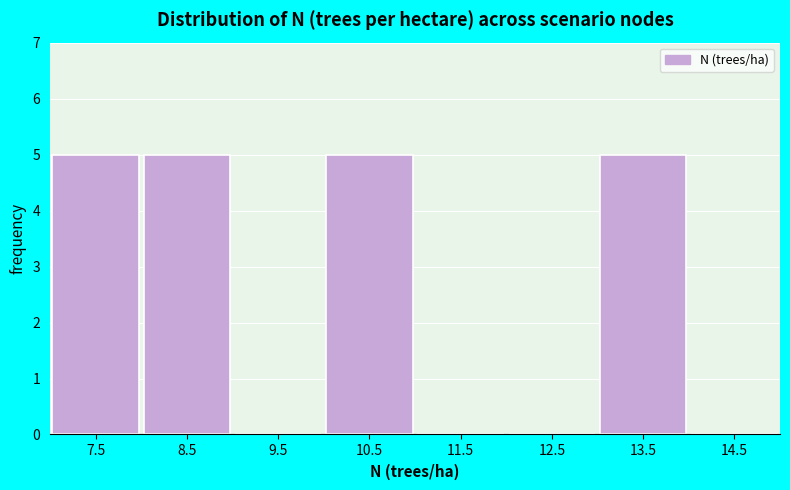

Reading left to right, list all the values displayed in this chart.

7.5=5	8.5=5	9.5=0	10.5=5	11.5=0	12.5=0	13.5=5	14.5=0